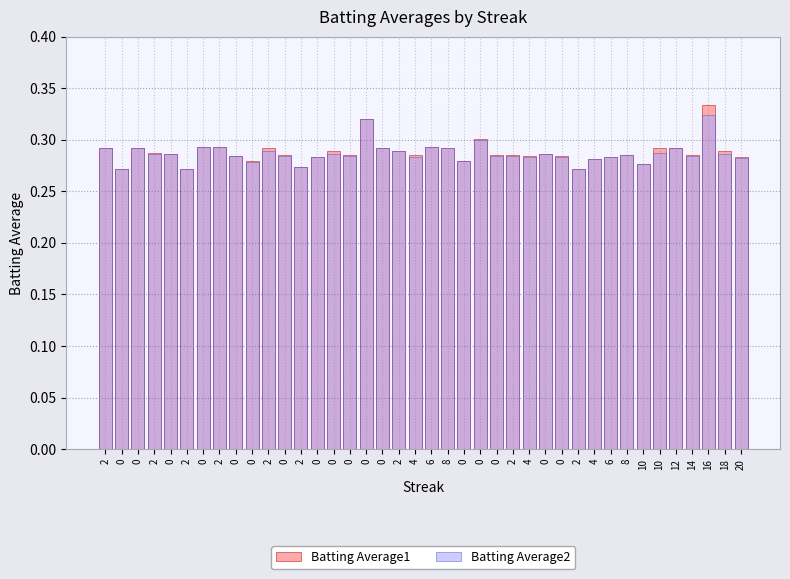

The value of Batting Average1 at 0 is 0.3. True or false?

True